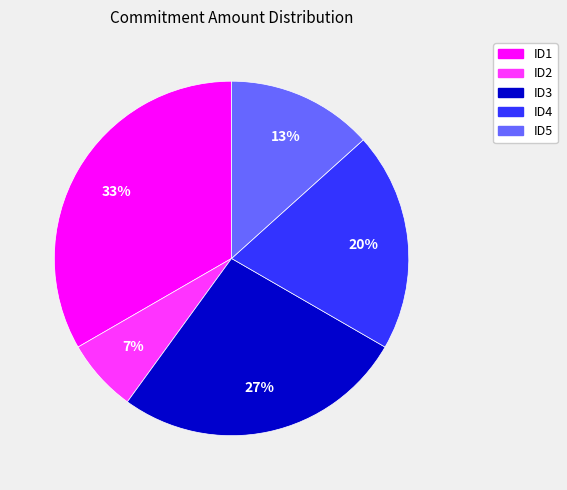

True or false: ID3 accounts for 27% of the total.

True